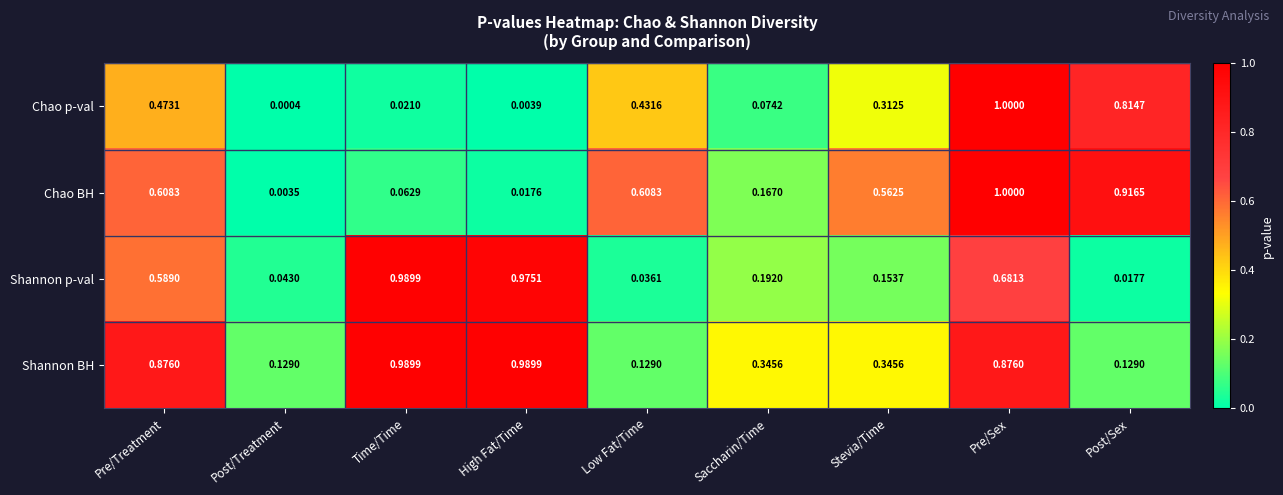

At which category is the sum across all series the highest?

Pre/Sex